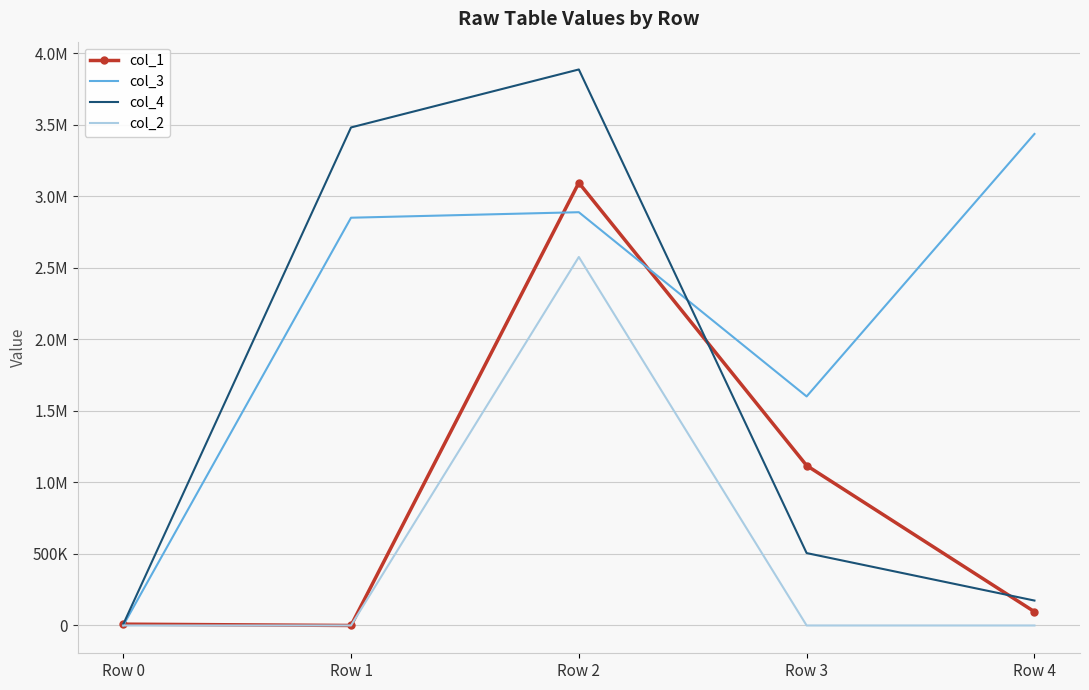

Reading left to right, extract all data points from this chart.

col_1: 9225	0	3093913	1117709	96207
col_3: 0	2849658	2888160	1600726	3435083
col_4: 8059	3480593	3885723	505984	174153
col_2: 0	0	2575262	0	0